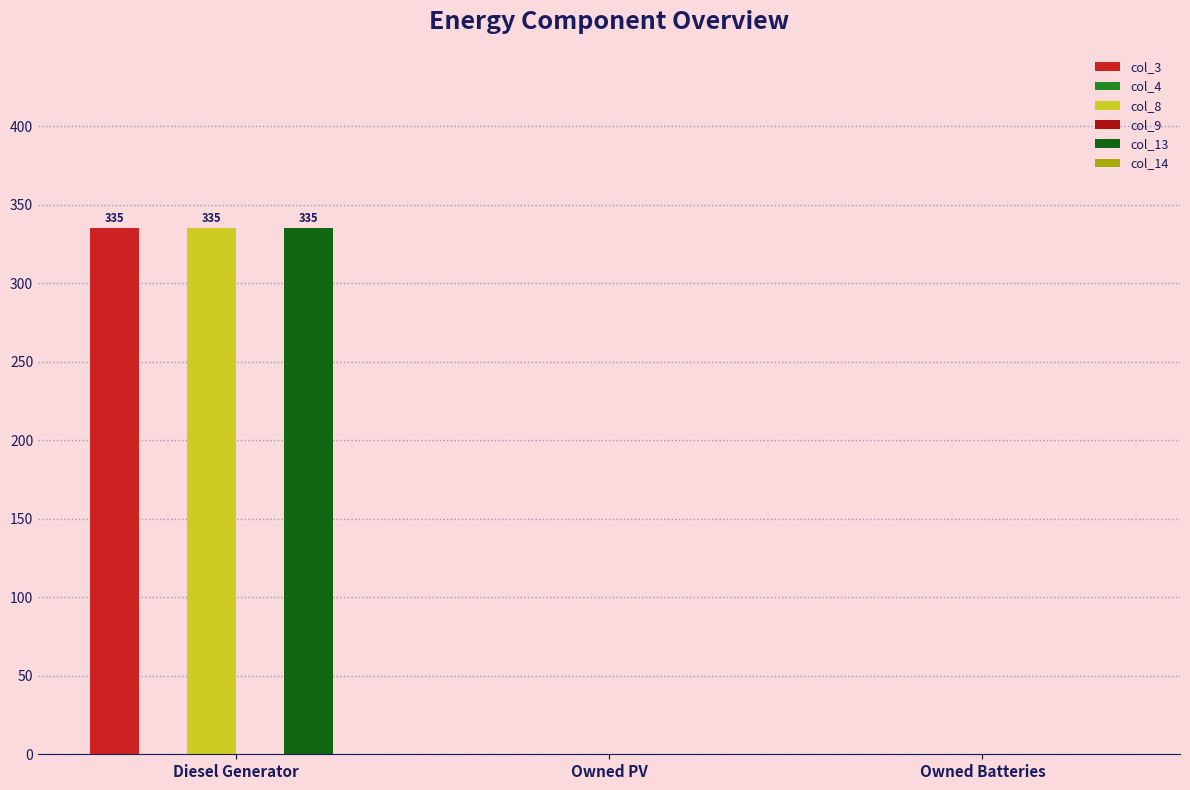

What is the total value across all series at Diesel Generator?

1005